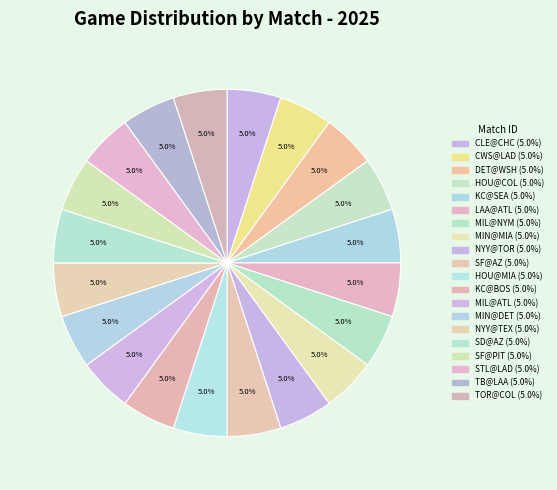

What percentage is the TOR@COL slice, to the nearest percent?

5%